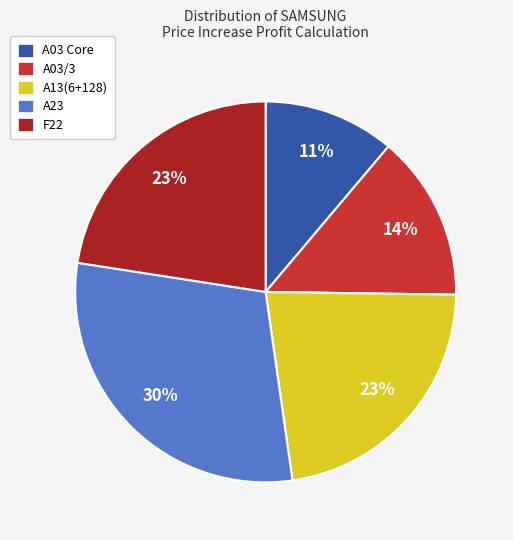

To the nearest percent, what percentage of the pie is A13(6+128)?

23%